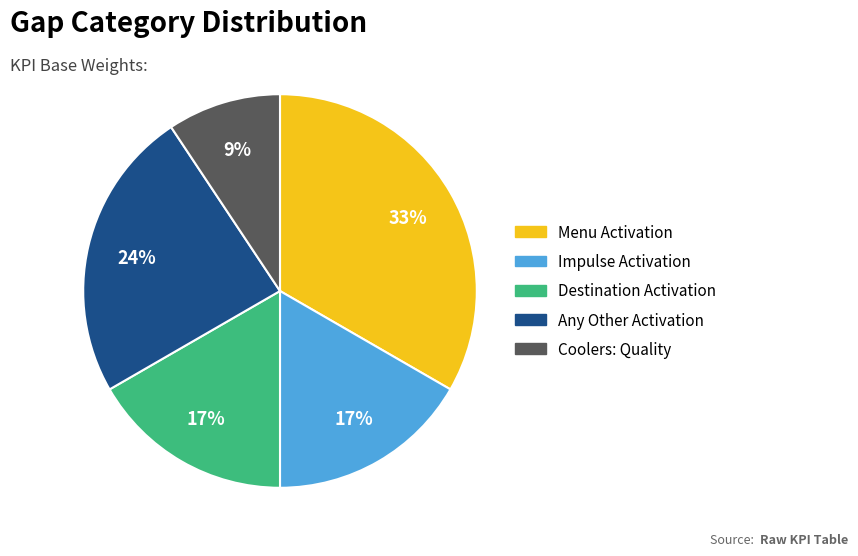

Does Coolers: Quality represent more than half of the total?

No